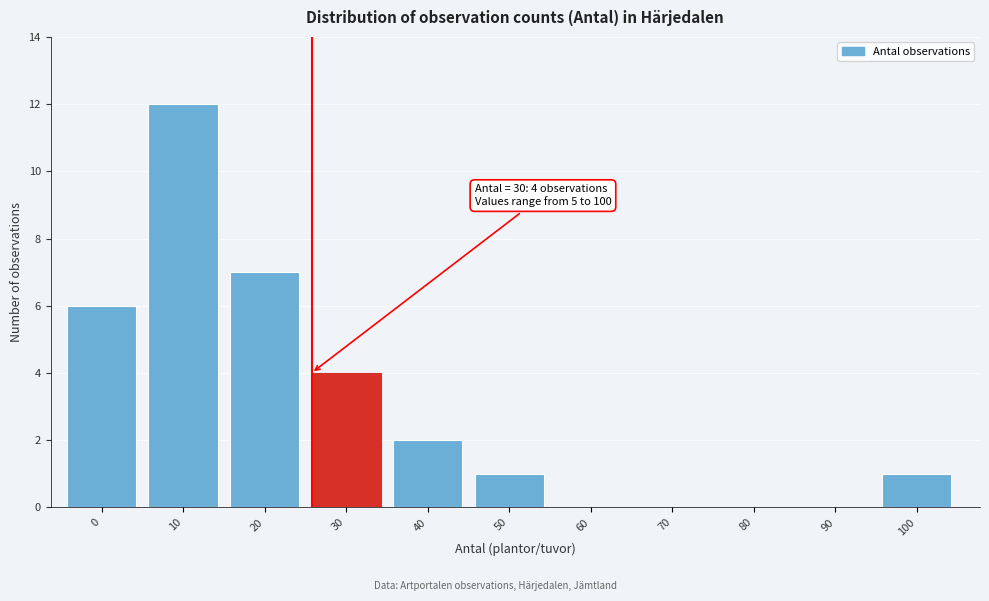

Reading left to right, transcribe all the data shown in this chart.

0=6	10=12	20=7	30=4	40=2	50=1	60=0	70=0	80=0	90=0	100=1